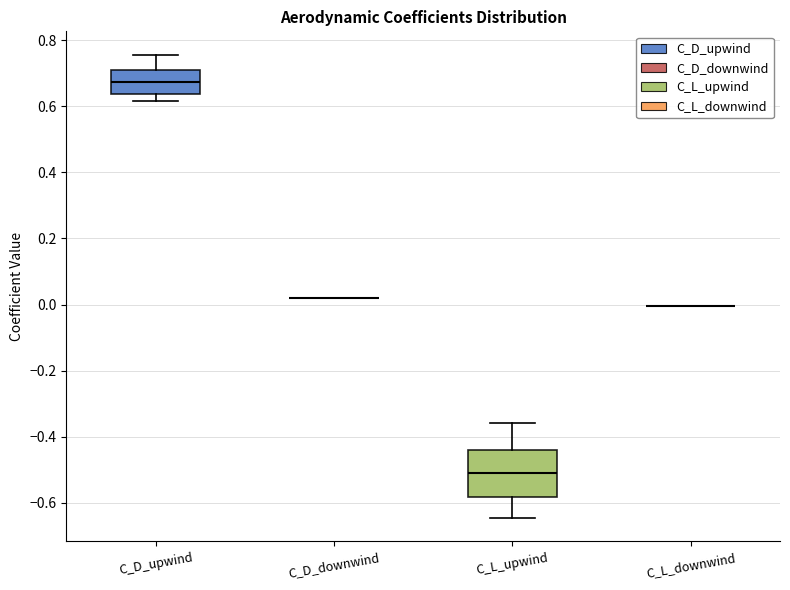

Reading left to right, read every box against the y-axis: the position of its median line, the range the box covers, and the ends of its whiskers. The values are not printed on the chart, so give them approximately, as read against the axis.

C_D_upwind: median 0.68, box 0.64 to 0.72, whiskers 0.62 to 0.76
C_D_downwind: box collapsed to a line at 0.02, whiskers 0.02 to 0.02
C_L_upwind: median -0.52, box -0.58 to -0.44, whiskers -0.64 to -0.36
C_L_downwind: box collapsed to a line at 0.00, whiskers 0.00 to 0.00